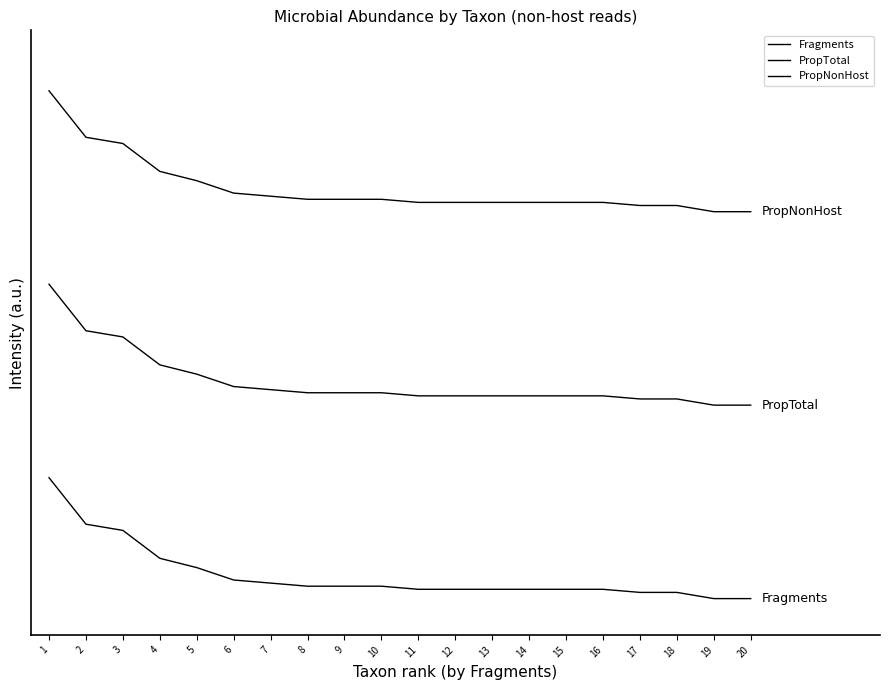

List the series in order of their peak value, lowest first.

Fragments, PropTotal, PropNonHost